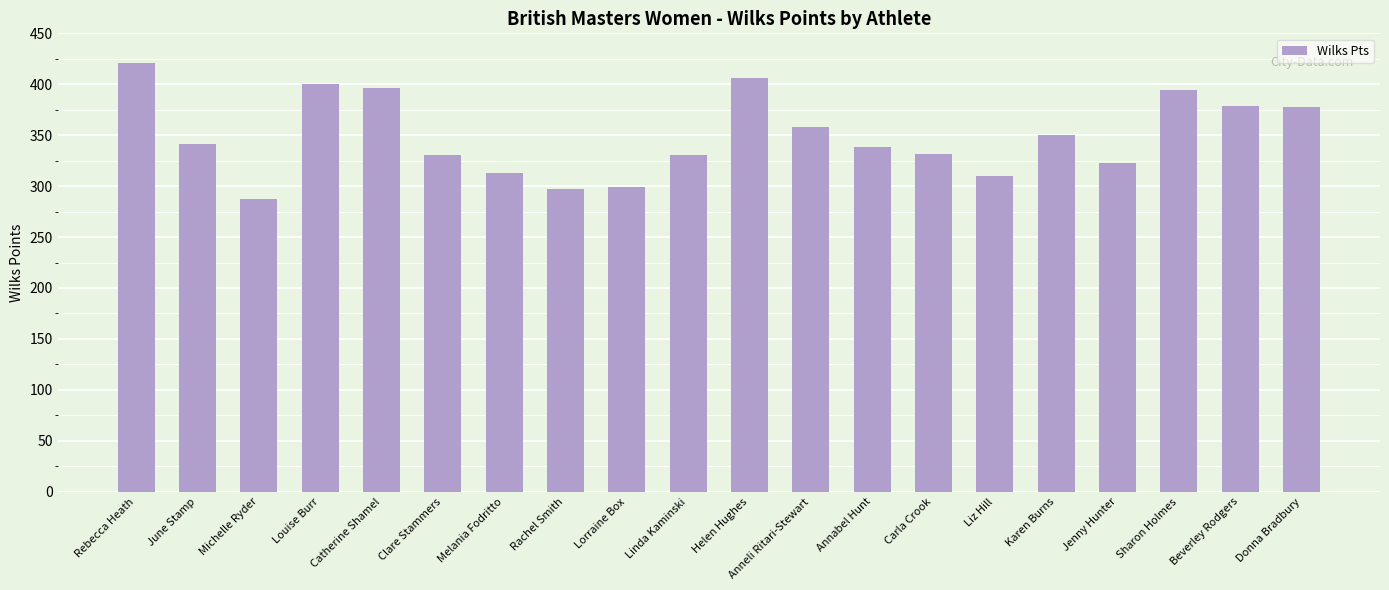

Which label corresponds to the smallest value in the chart?

Michelle Ryder